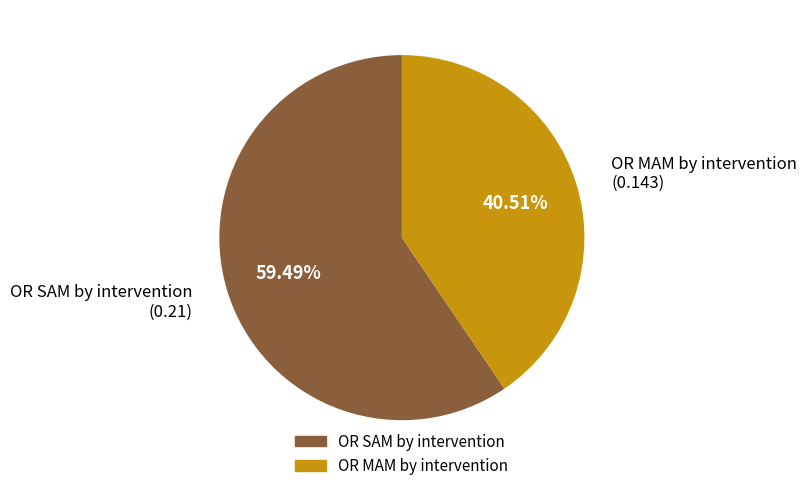

To the nearest percent, what is the difference between the OR MAM by intervention and OR SAM by intervention slice percentages?

19%